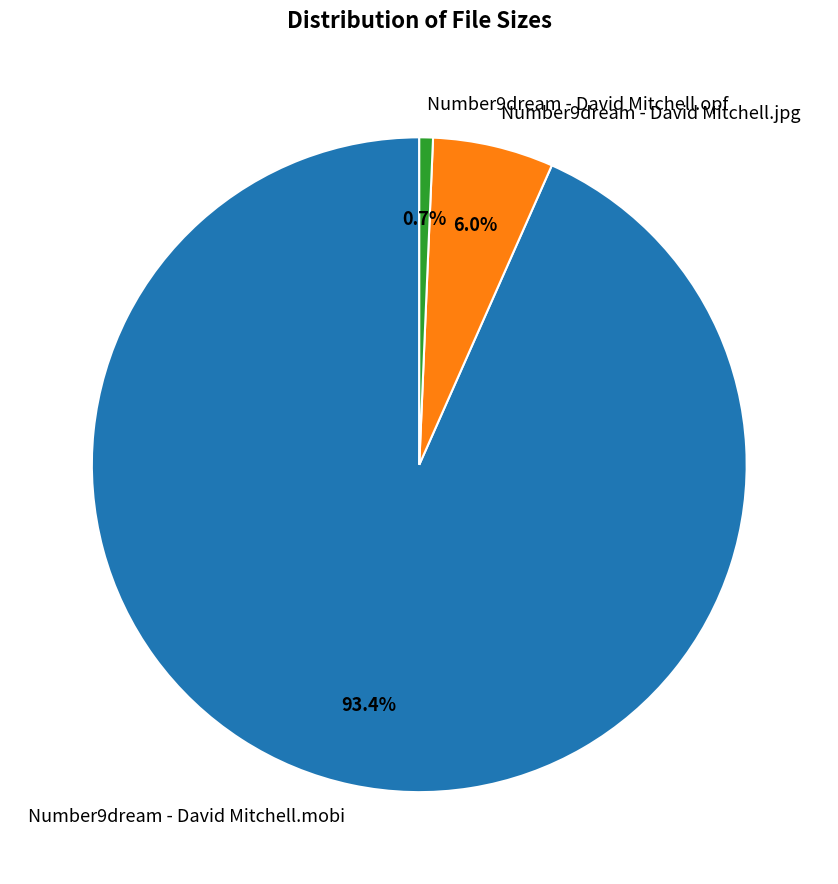

Rank the categories by value from highest to lowest.

Number9dream - David Mitchell.mobi, Number9dream - David Mitchell.jpg, Number9dream - David Mitchell.opf